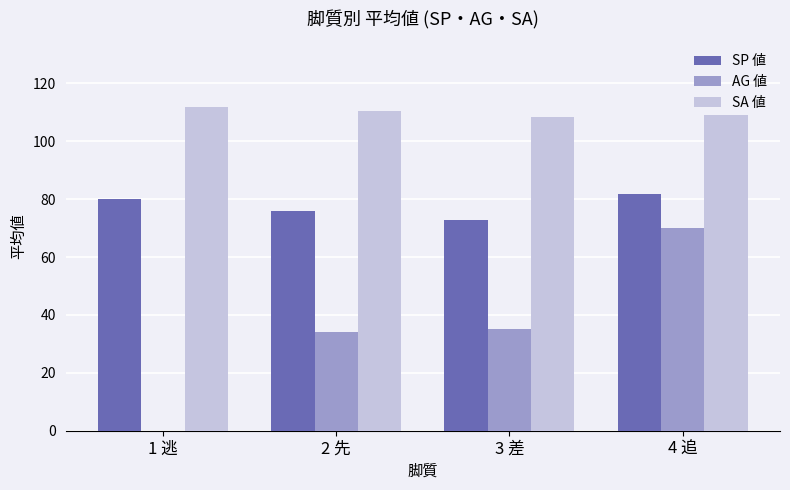

Count the number of data series in this chart.

3